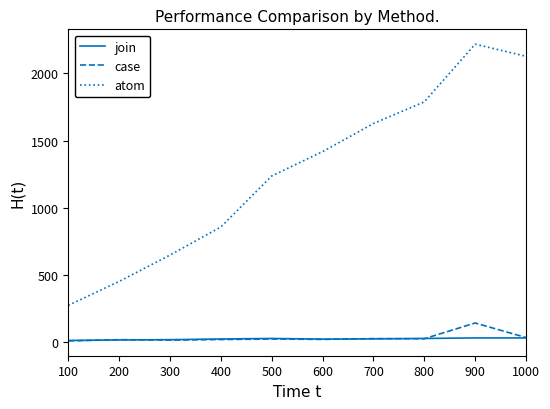

True or false: atom has a value of 2217 at 900.

True